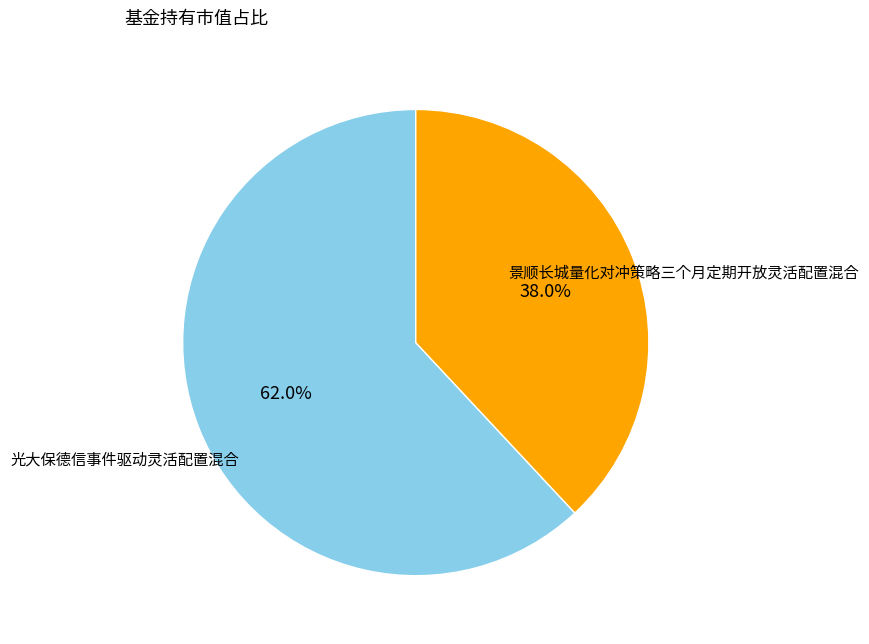

What is the majority slice?

景顺长城量化对冲策略三个月定期开放灵活配置混合